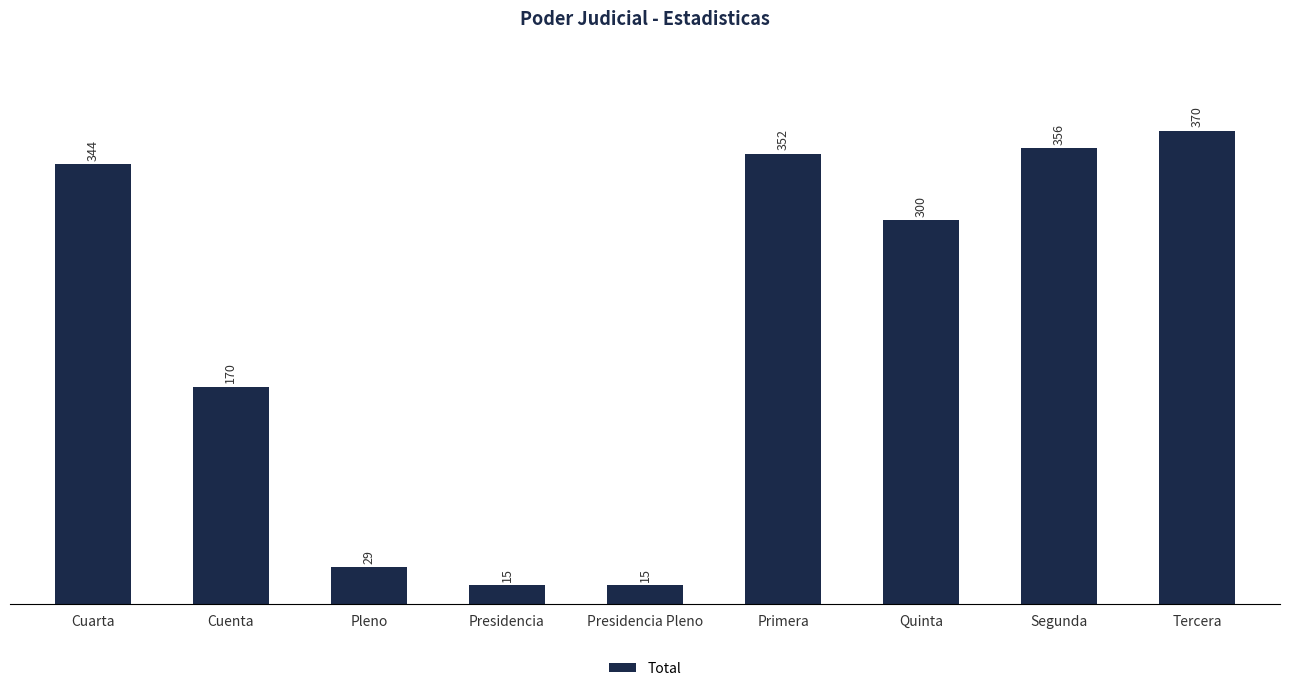

Reading right to left, list all the values displayed in this chart.

370	356	300	352	15	15	29	170	344